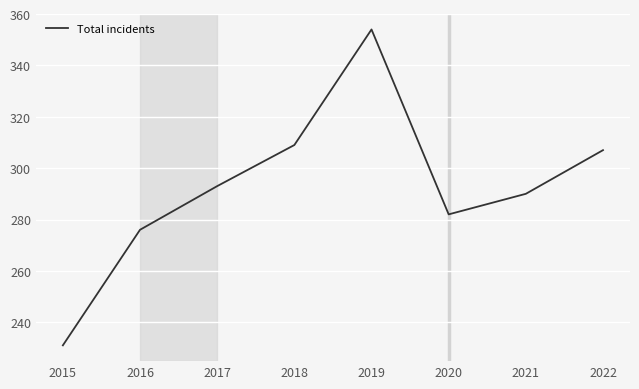

How many lines are shown in the chart?

1